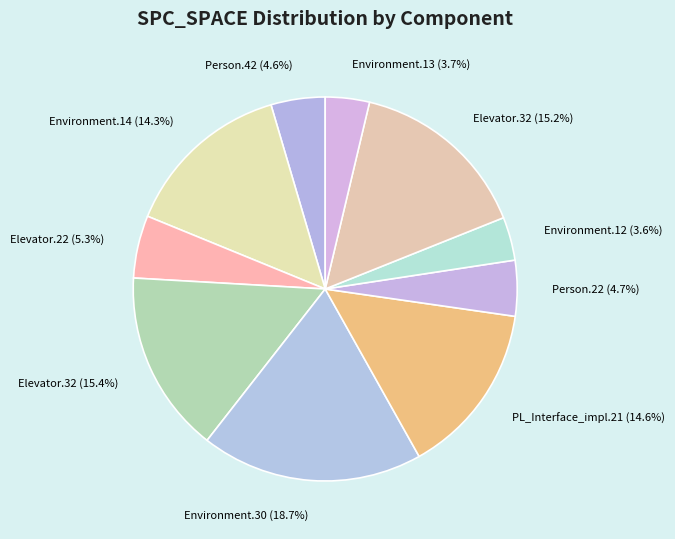

What percentage do Person.22 (4.7%) and Elevator.32 (15.2%) together represent?

19.9%